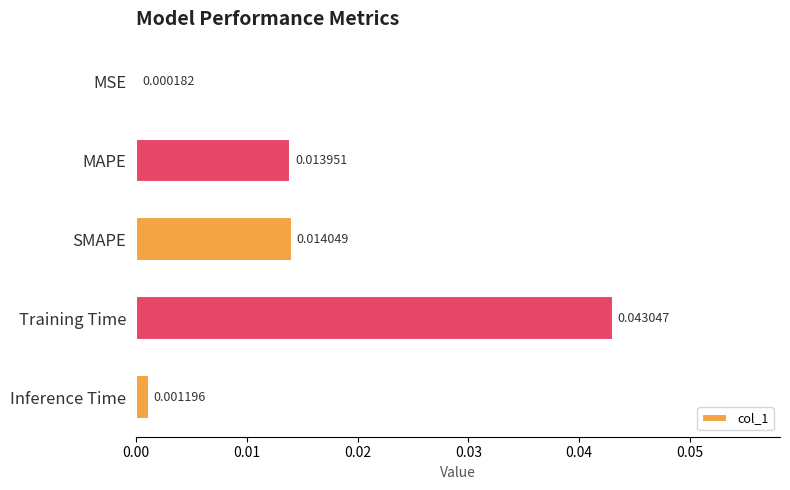

How many distinct data groups are displayed?

1